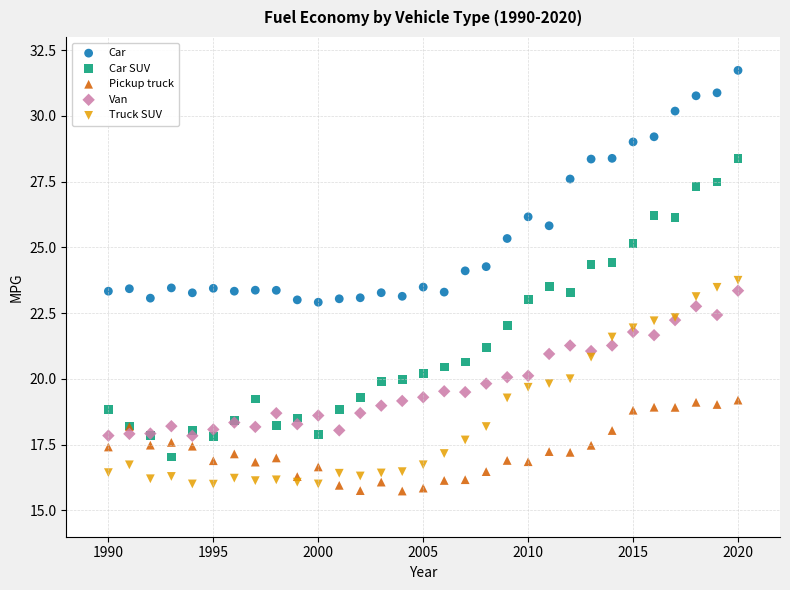

Which series reaches the minimum Y coordinate?

Pickup truck